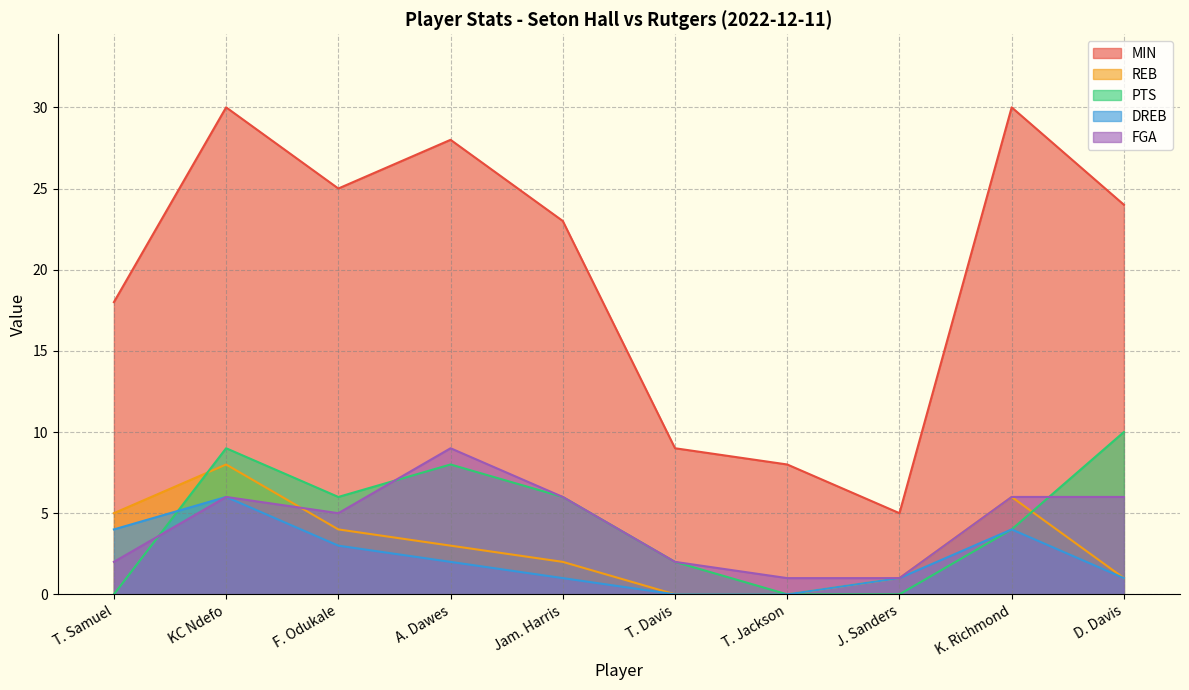

Is the value of DREB at J. Sanders greater than the value of MIN at T. Samuel?

No